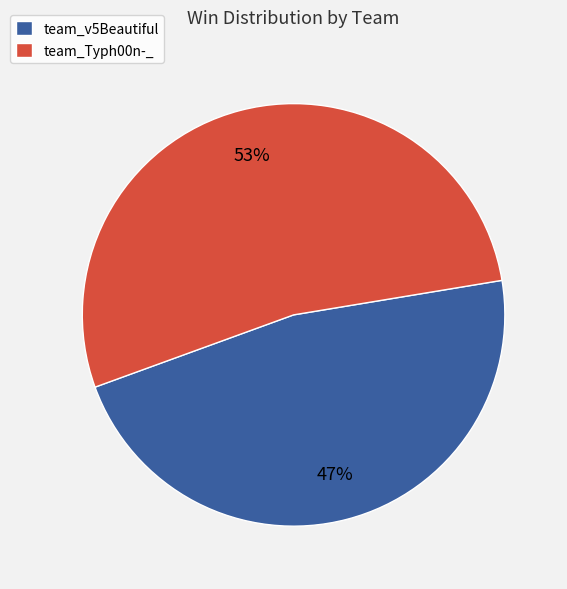

To the nearest percent, what portion does team_Typh00n-_ represent?

53%